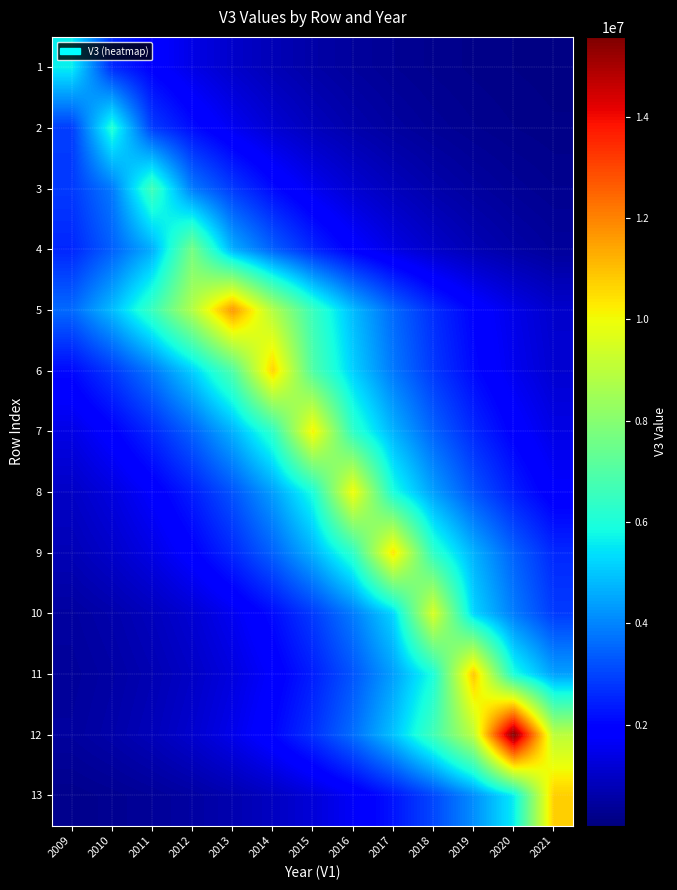

Reading left to right, extract all data points from this chart.

1: 2009=5630400.0	2010=2586083.8	2011=1915818.0	2012=1419272.9	2013=1051423.2	2014=778913.5	2015=577033.3	2016=427476.8	2017=316682.6	2018=234604.2	2019=173799.1	2020=128753.5	2021=95383.0
2: 2009=2883620.1	2010=6082000.0	2011=2883620.1	2012=2136238.3	2013=1582564.3	2014=1172392.4	2015=868529.7	2016=643422.6	2017=476659.2	2018=353117.8	2019=261596.1	2020=193795.2	2021=143567.0
3: 2009=2843518.2	2010=3838348.1	2011=6642600.0	2012=3838348.1	2013=2843518.2	2014=2106530.1	2015=1560555.9	2016=1156088.2	2017=856451.2	2018=634474.7	2019=470030.4	2020=348207.1	2021=257958.2
4: 2009=2546277.5	2010=3437115.1	2011=4639620.1	2012=7637600.0	2013=4639620.1	2014=3437115.1	2015=2546277.5	2016=1886328.7	2017=1397426.7	2018=1035239.2	2019=766924.0	2020=568151.3	2021=420896.8
5: 2009=3586003.2	2010=4840598.0	2011=6534123.9	2012=8820144.7	2013=11672500.0	2014=8820144.7	2015=6534123.9	2016=4840598.0	2017=3586003.2	2018=2656576.5	2019=1968040.3	2020=1457960.1	2021=1080083.4
6: 2009=2095063.7	2010=2828040.2	2011=3817454.9	2012=5153025.1	2013=6955856.4	2014=10669800.0	2015=6955856.4	2016=5153025.1	2017=3817454.9	2018=2828040.2	2019=2095063.7	2020=1552061.3	2021=1149795.3
7: 2009=1414378.6	2010=1909211.4	2011=2577165.9	2012=3478810.0	2013=4695902.4	2014=6338805.2	2015=10186300.0	2016=6338805.2	2017=4695902.4	2018=3478810.0	2019=2577165.9	2020=1909211.4	2021=1414378.6
8: 2009=982453.2	2010=1326173.1	2011=1790146.5	2012=2416445.0	2013=3261859.6	2014=4403049.9	2015=5943495.7	2016=10028600.0	2017=5943495.7	2018=4403049.9	2019=3261859.6	2020=2416445.0	2021=1790146.5
9: 2009=774647.0	2010=1045664.0	2011=1411498.8	2012=1905324.1	2013=2571918.5	2014=3471726.8	2015=4686341.0	2016=6325898.6	2017=10413500.0	2018=6325898.6	2019=4686341.0	2020=3471726.8	2021=2571918.5
10: 2009=474170.5	2010=640063.2	2011=863995.0	2012=1166271.3	2013=1574301.5	2014=2125084.8	2015=2868564.4	2016=3872157.0	2017=5226865.2	2018=9534500.0	2019=5226865.2	2020=3872157.0	2021=2868564.4
11: 2009=400613.5	2010=540771.7	2011=729965.5	2012=985350.3	2013=1330083.8	2014=1795425.3	2015=2423570.7	2016=3271478.2	2017=4416033.7	2018=5961022.0	2019=10873700.0	2020=5961022.0	2021=4416033.7
12: 2009=448049.3	2010=604803.2	2011=816399.0	2012=1102023.4	2013=1487576.0	2014=2008017.5	2015=2710540.1	2016=3658846.4	2017=4938926.1	2018=6666852.9	2019=8999310.1	2020=15574100.0	2021=8999310.1
13: 2009=205777.4	2010=277770.5	2011=374950.9	2012=506130.8	2013=683205.1	2014=922230.4	2015=1244880.8	2016=1680413.3	2017=2268320.7	2018=3061912.7	2019=4133149.8	2020=5579168.7	2021=10758700.0